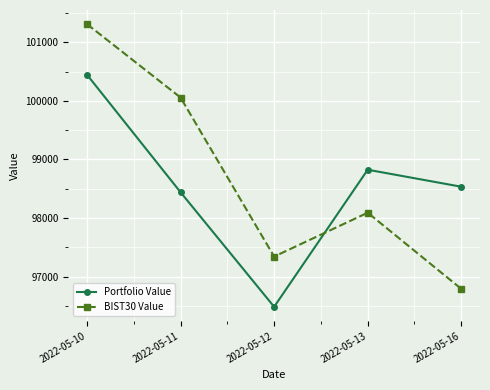

List the series in order of their peak value, lowest first.

Portfolio Value, BIST30 Value